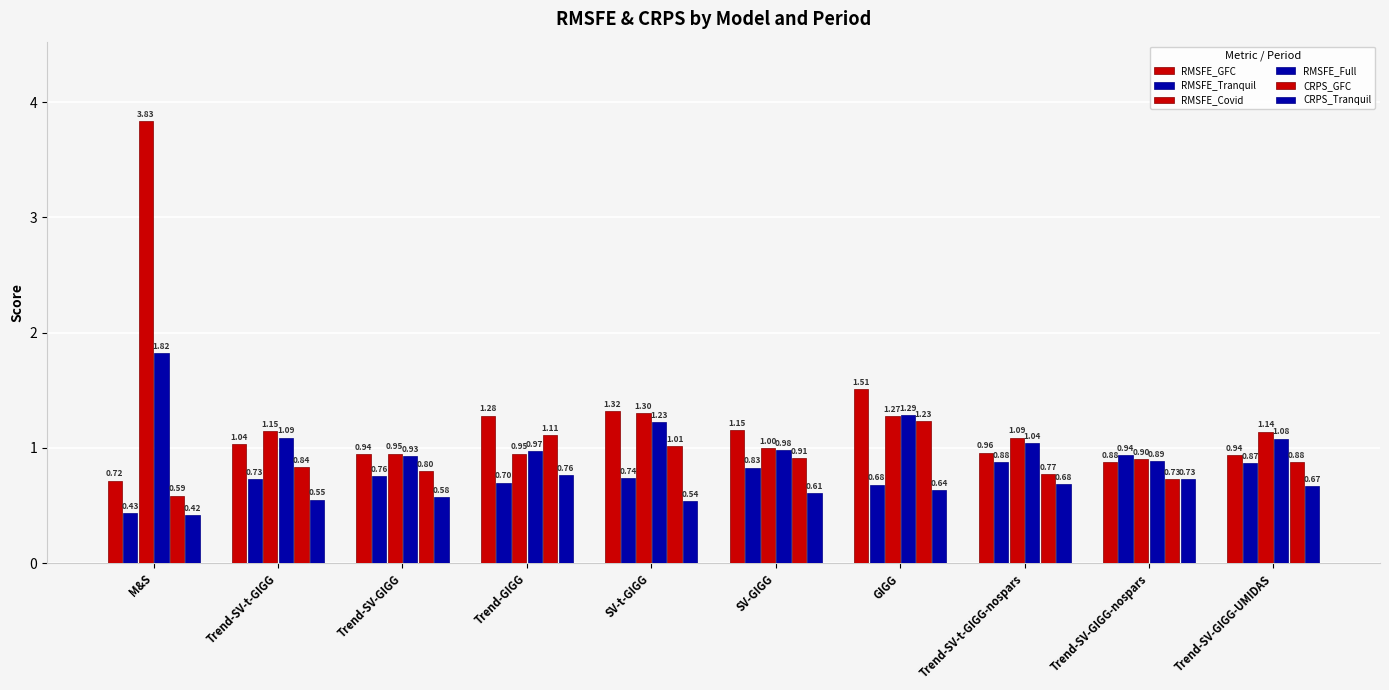

How many values in the RMSFE_Full series exceed 1?

6